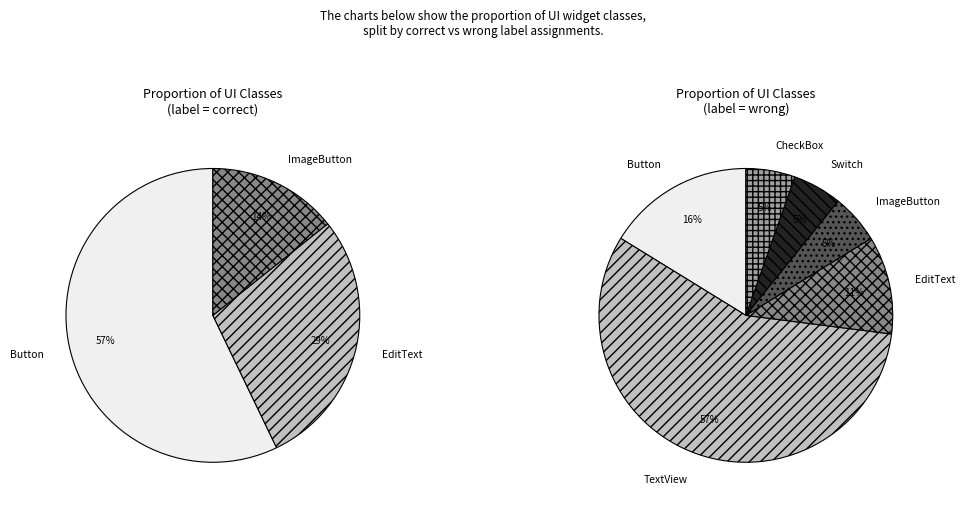

How many segments does this pie chart have?

6